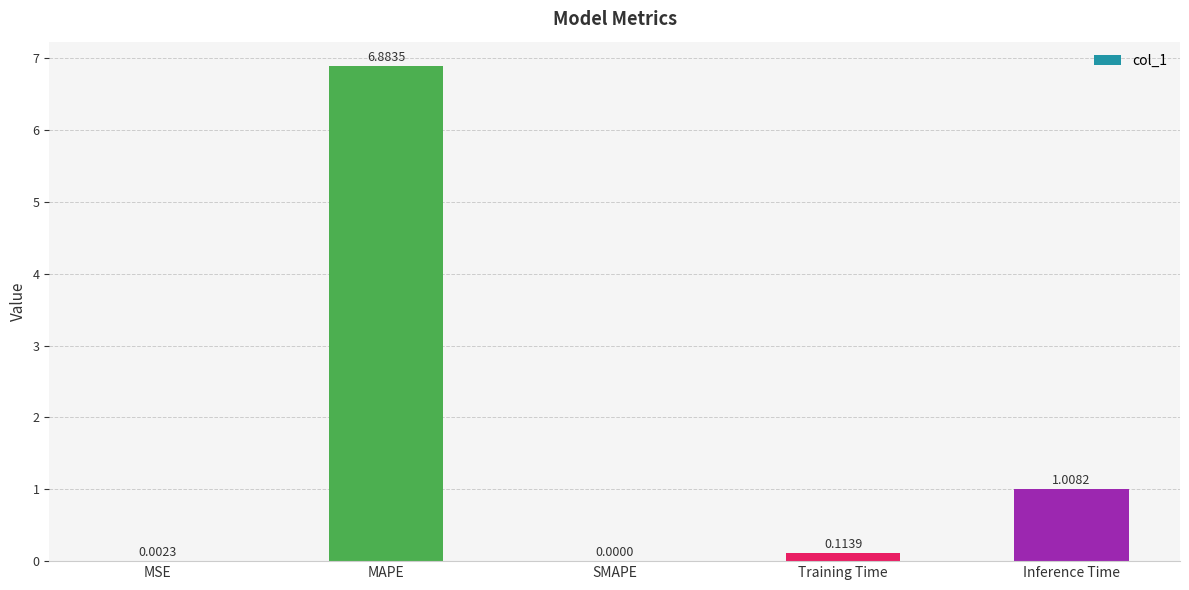

At which category does the chart reach its peak across all series?

MAPE